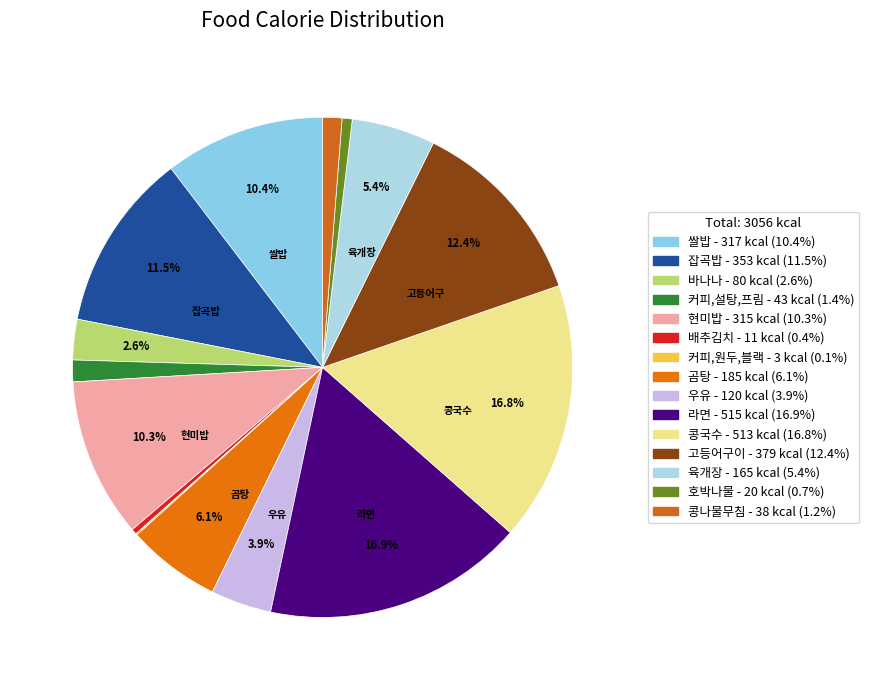

Which slice is the largest?

라면